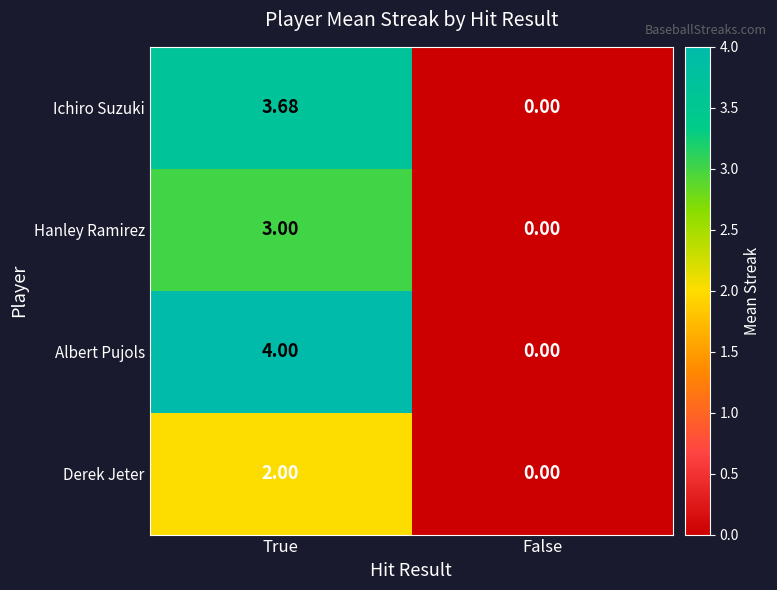

At which category is the sum across all series the highest?

True